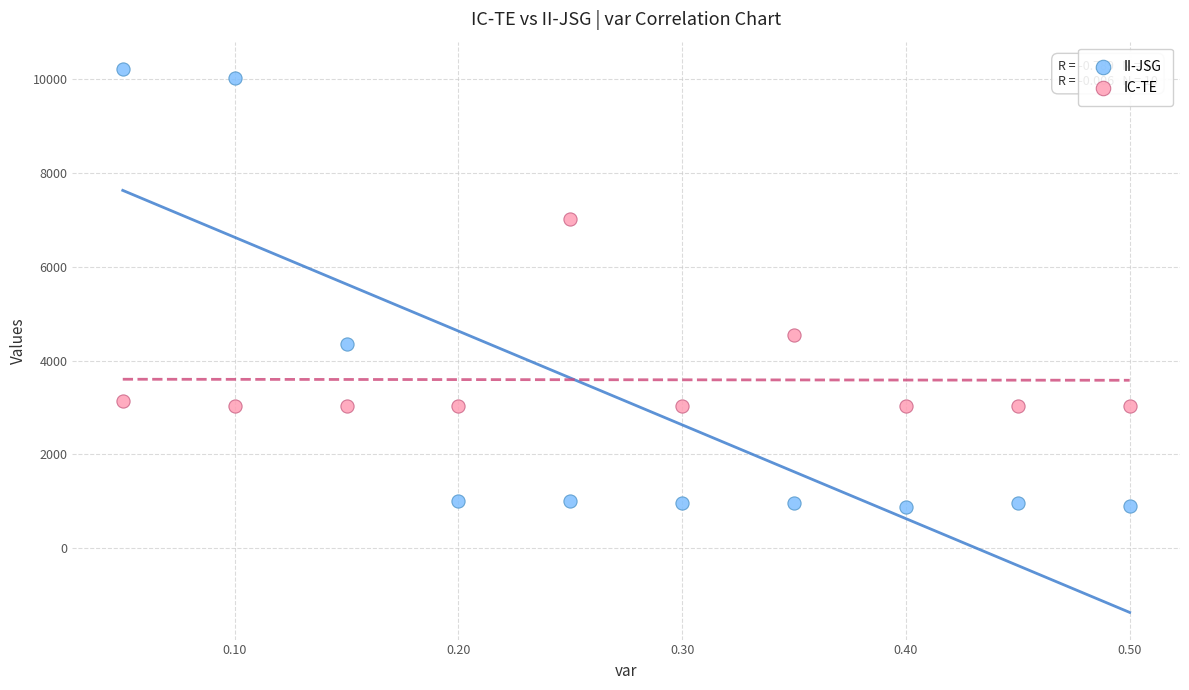

Which series has the largest Y range (max minus min)?

II-JSG